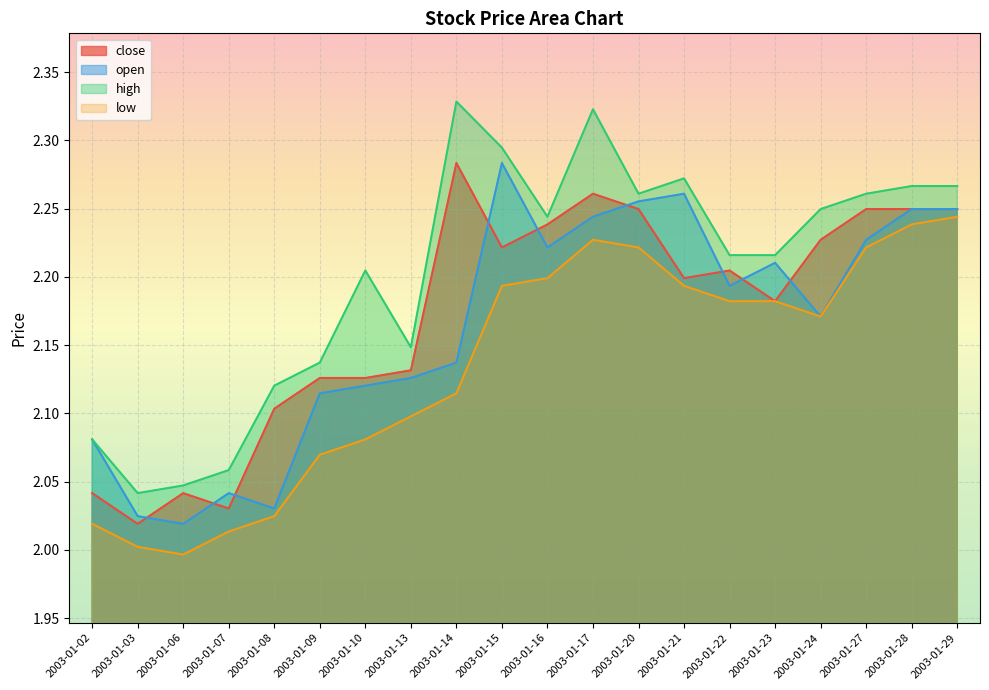

Which label corresponds to the smallest value in the chart?

2003-01-06